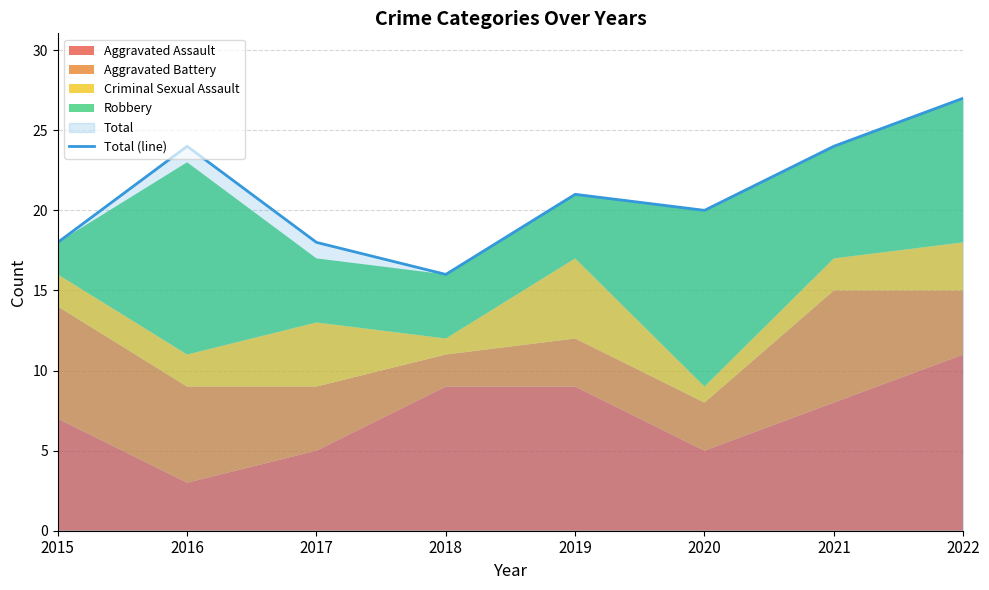

What is the difference between the second highest and minimum values?

8